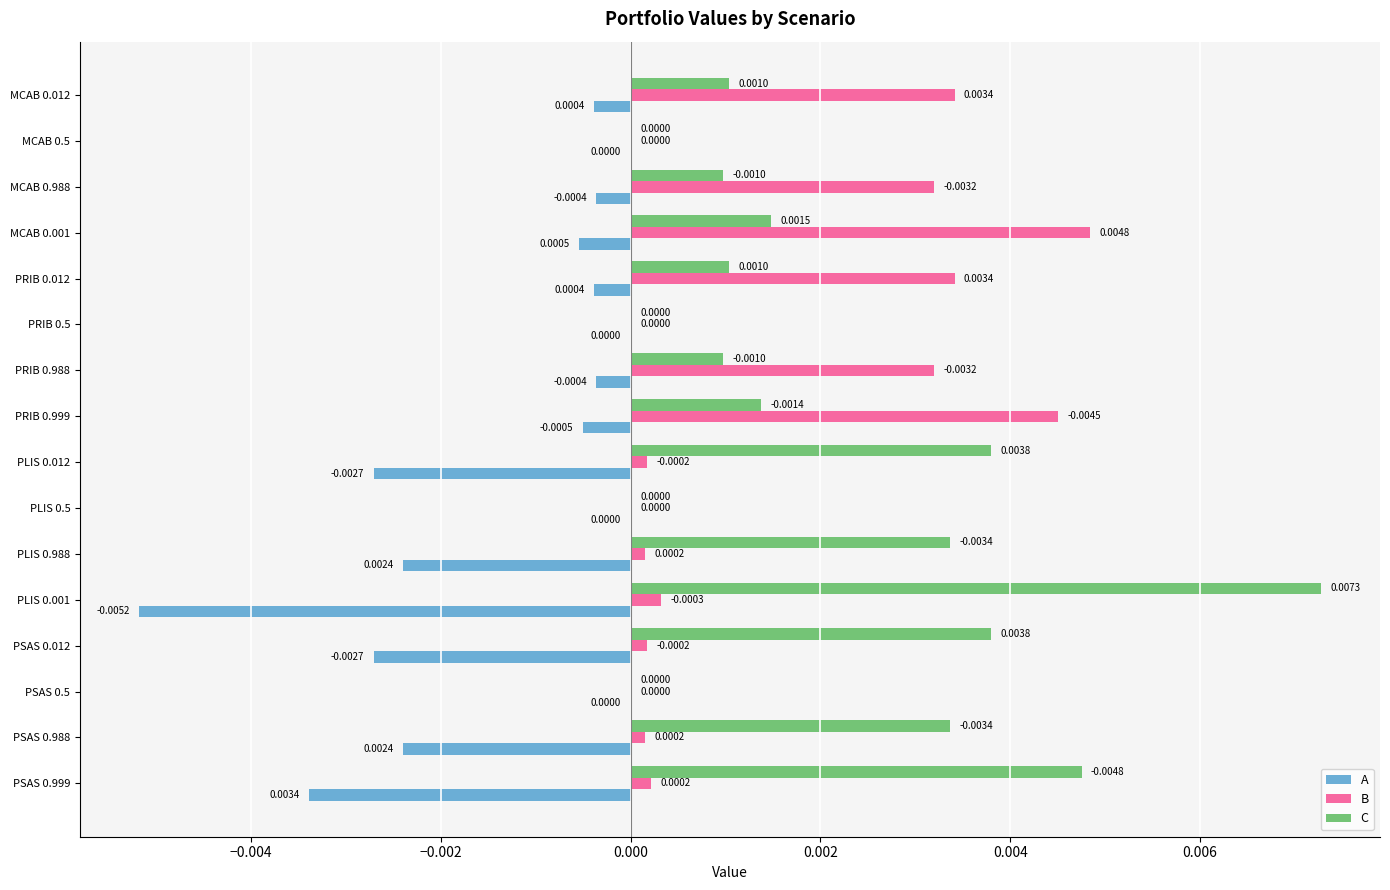

Which series changed the most between PLIS 0.001 and PSAS 0.999?

C